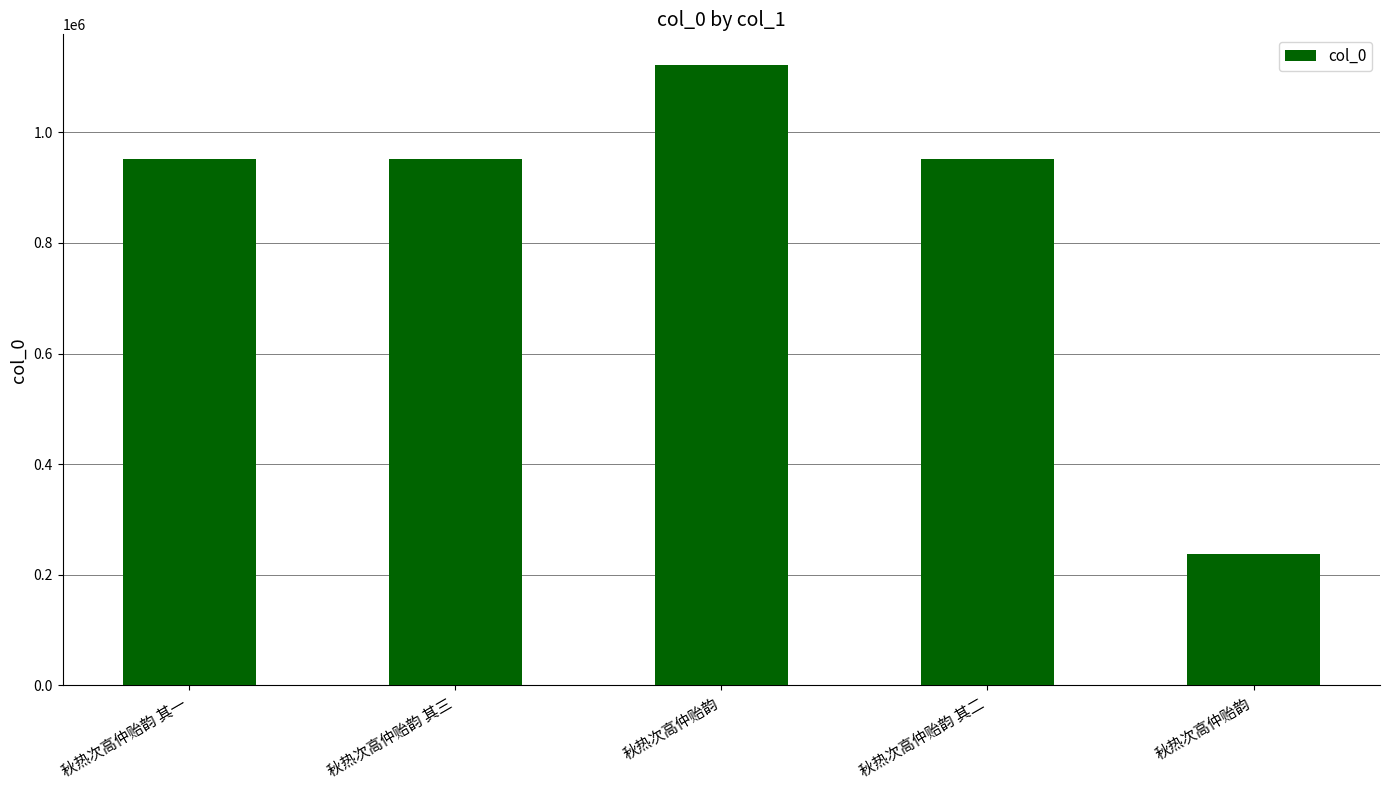

What is the label of the 3rd bar from the left?

秋热次高仲贻韵